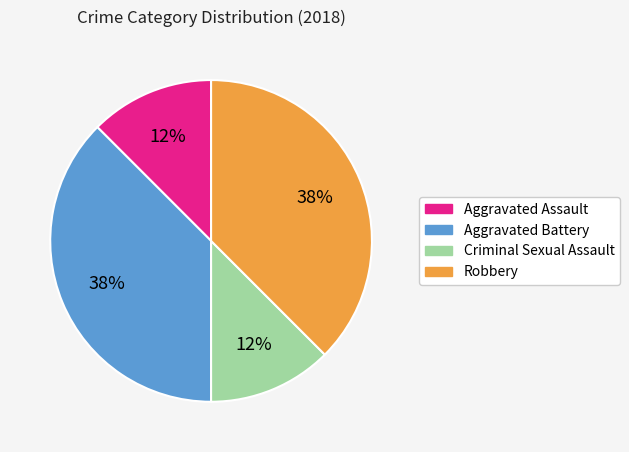

Does Aggravated Battery account for over 50% of the chart?

No